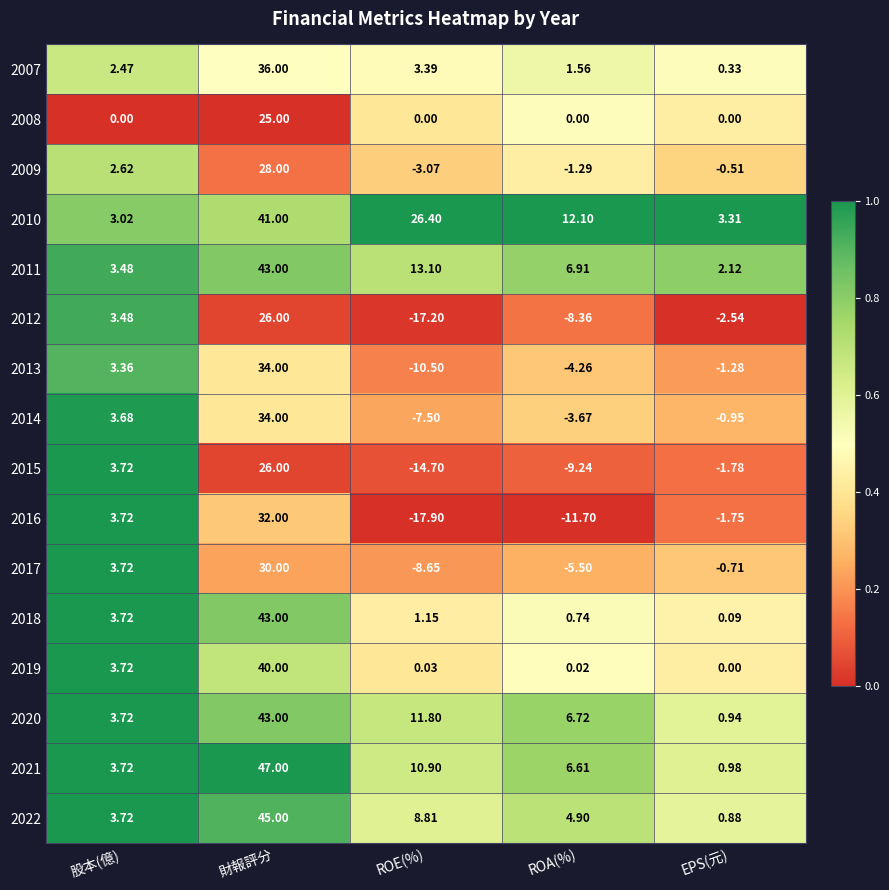

At which category is the sum across all series the highest?

財報評分